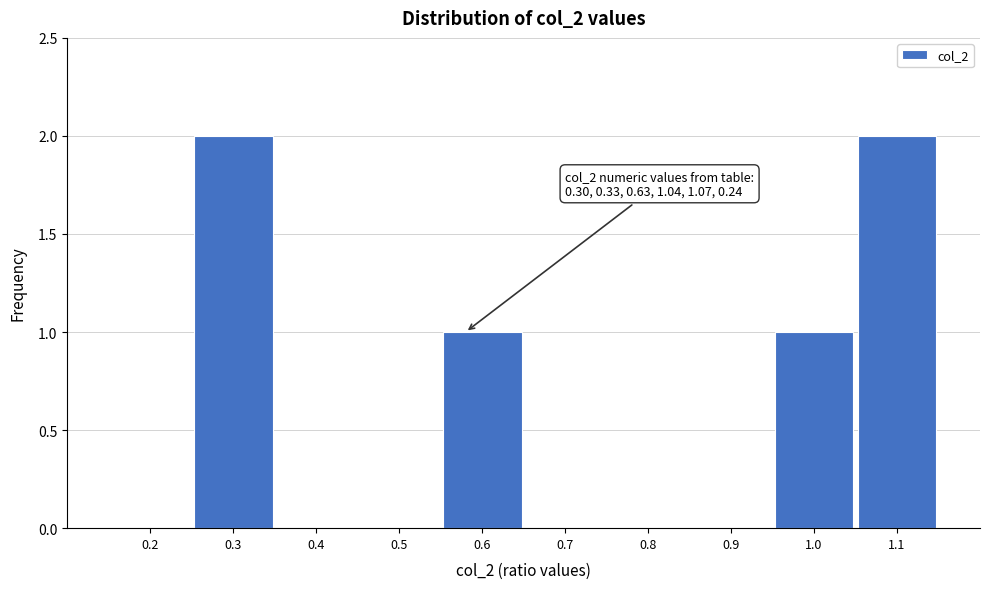

Reading left to right, what are all the values shown in this chart?

0.2=0	0.3=2	0.4=0	0.5=0	0.6=1	0.7=0	0.8=0	0.9=0	1.0=1	1.1=2